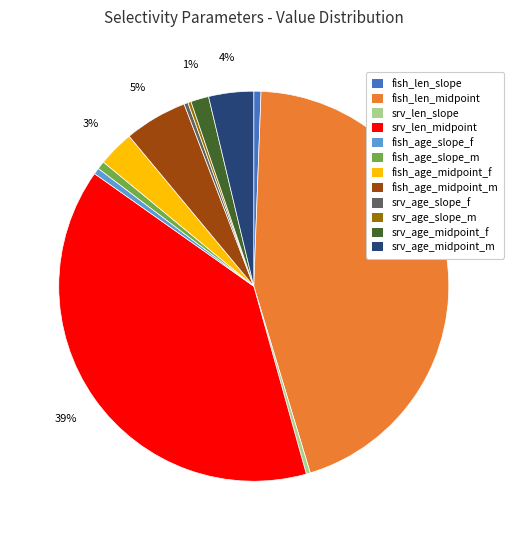

What is the largest slice in the pie chart?

fish_len_midpoint